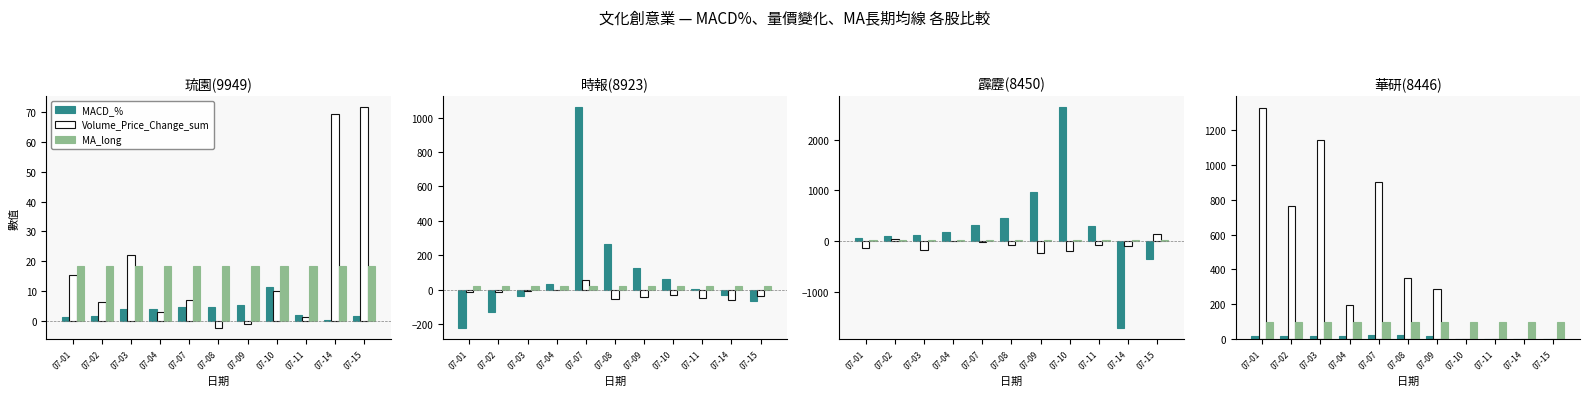

Reading left to right, list all the values displayed in this chart.

MACD_%: 07-01=18.7	07-02=18.0	07-03=19.3	07-04=18.9	07-07=21.0	07-08=21.6	07-09=19.7	07-10=0.0	07-11=0.0	07-14=0.0	07-15=0.0
Volume_Price_Change_sum: 07-01=1329.7	07-02=762.1	07-03=1141.8	07-04=195.8	07-07=904.2	07-08=349.4	07-09=289.0	07-10=0.0	07-11=0.0	07-14=0.0	07-15=0.0
MA_long: 07-01=98.2	07-02=98.2	07-03=98.1	07-04=98.1	07-07=98.0	07-08=98.0	07-09=98.0	07-10=98.1	07-11=98.0	07-14=98.0	07-15=98.0